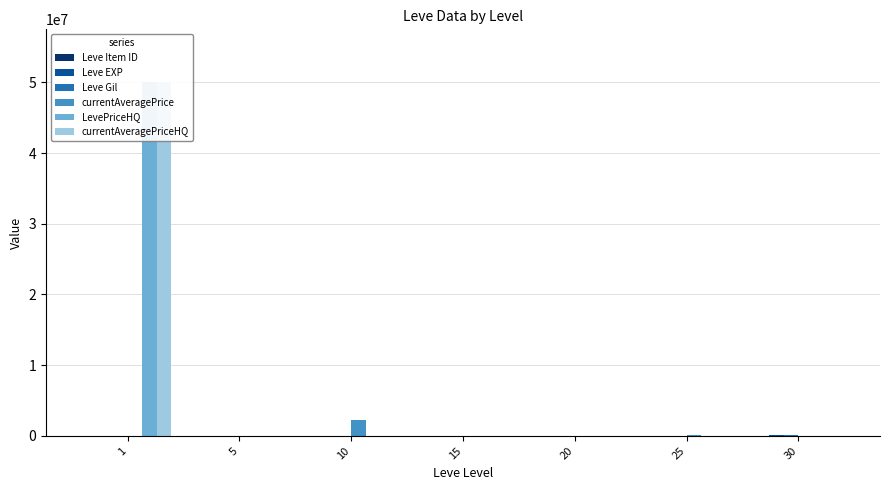

At how many categories does at least one series exceed 7004538?

1